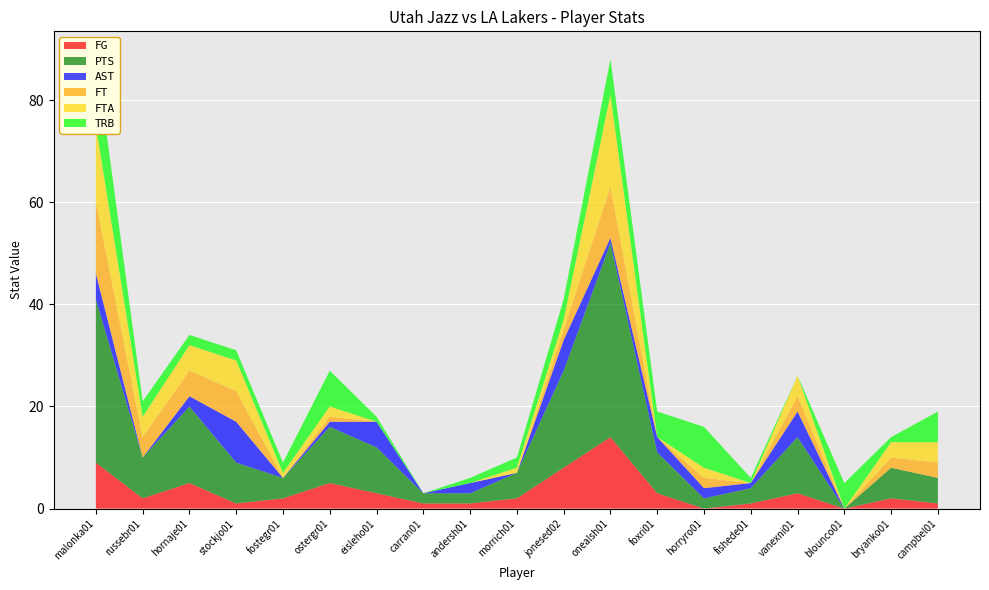

Reading left to right, extract all data points from this chart.

FG: malonka01=9	russebr01=2	hornaje01=5	stockjo01=1	fostegr01=2	ostergr01=5	eisleho01=3	carran01=1	andersh01=1	morrich01=2	jonesed02=8	onealsh01=14	foxri01=3	horryro01=0	fishede01=1	vanexni01=3	blounco01=0	bryanko01=2	campbel01=1
PTS: malonka01=32	russebr01=8	hornaje01=15	stockjo01=8	fostegr01=4	ostergr01=11	eisleho01=9	carran01=2	andersh01=2	morrich01=5	jonesed02=19	onealsh01=38	foxri01=8	horryro01=2	fishede01=3	vanexni01=11	blounco01=0	bryanko01=6	campbel01=5
AST: malonka01=5	russebr01=0	hornaje01=2	stockjo01=8	fostegr01=0	ostergr01=1	eisleho01=5	carran01=0	andersh01=2	morrich01=0	jonesed02=6	onealsh01=1	foxri01=3	horryro01=2	fishede01=1	vanexni01=5	blounco01=0	bryanko01=0	campbel01=0
FT: malonka01=14	russebr01=4	hornaje01=5	stockjo01=6	fostegr01=0	ostergr01=1	eisleho01=0	carran01=0	andersh01=0	morrich01=0	jonesed02=2	onealsh01=10	foxri01=0	horryro01=2	fishede01=0	vanexni01=3	blounco01=0	bryanko01=2	campbel01=3
FTA: malonka01=15	russebr01=4	hornaje01=5	stockjo01=6	fostegr01=1	ostergr01=2	eisleho01=0	carran01=0	andersh01=0	morrich01=1	jonesed02=2	onealsh01=18	foxri01=0	horryro01=2	fishede01=0	vanexni01=4	blounco01=0	bryanko01=3	campbel01=4
TRB: malonka01=14	russebr01=3	hornaje01=2	stockjo01=2	fostegr01=2	ostergr01=7	eisleho01=1	carran01=0	andersh01=1	morrich01=2	jonesed02=4	onealsh01=7	foxri01=5	horryro01=8	fishede01=1	vanexni01=0	blounco01=5	bryanko01=1	campbel01=6